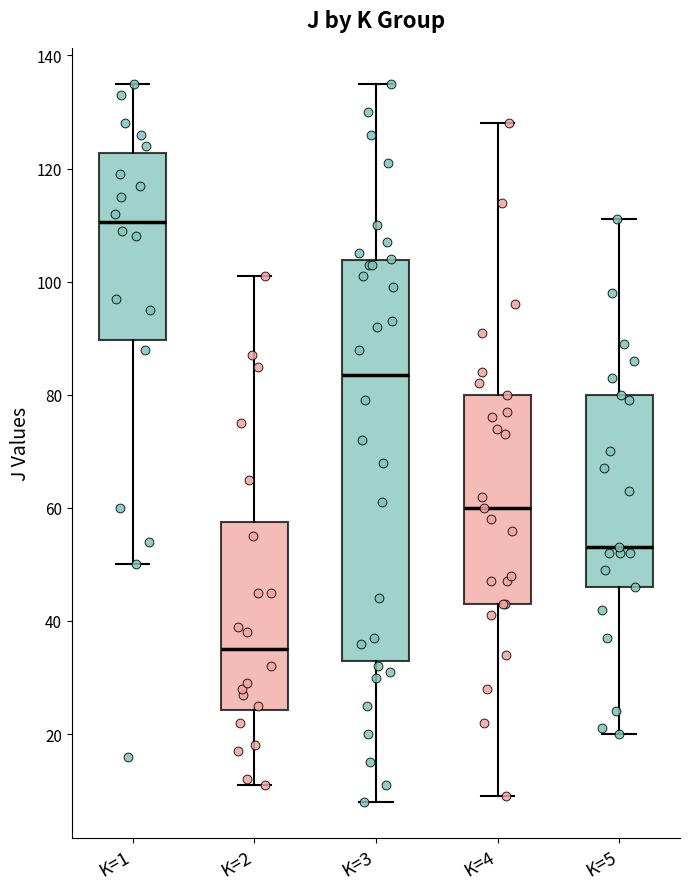

Reading left to right, transcribe this box plot: for each box, give where its median line is, the range the box spans, and where its two whiskers end, as read against the y-axis. The values are not printed on the chart, so give them approximately, as read against the axis.

K=1: median 110, box 90 to 122, whiskers 50 to 136
K=2: median 36, box 24 to 58, whiskers 12 to 102
K=3: median 84, box 34 to 104, whiskers 8 to 136
K=4: median 60, box 44 to 80, whiskers 10 to 128
K=5: median 54, box 46 to 80, whiskers 20 to 112